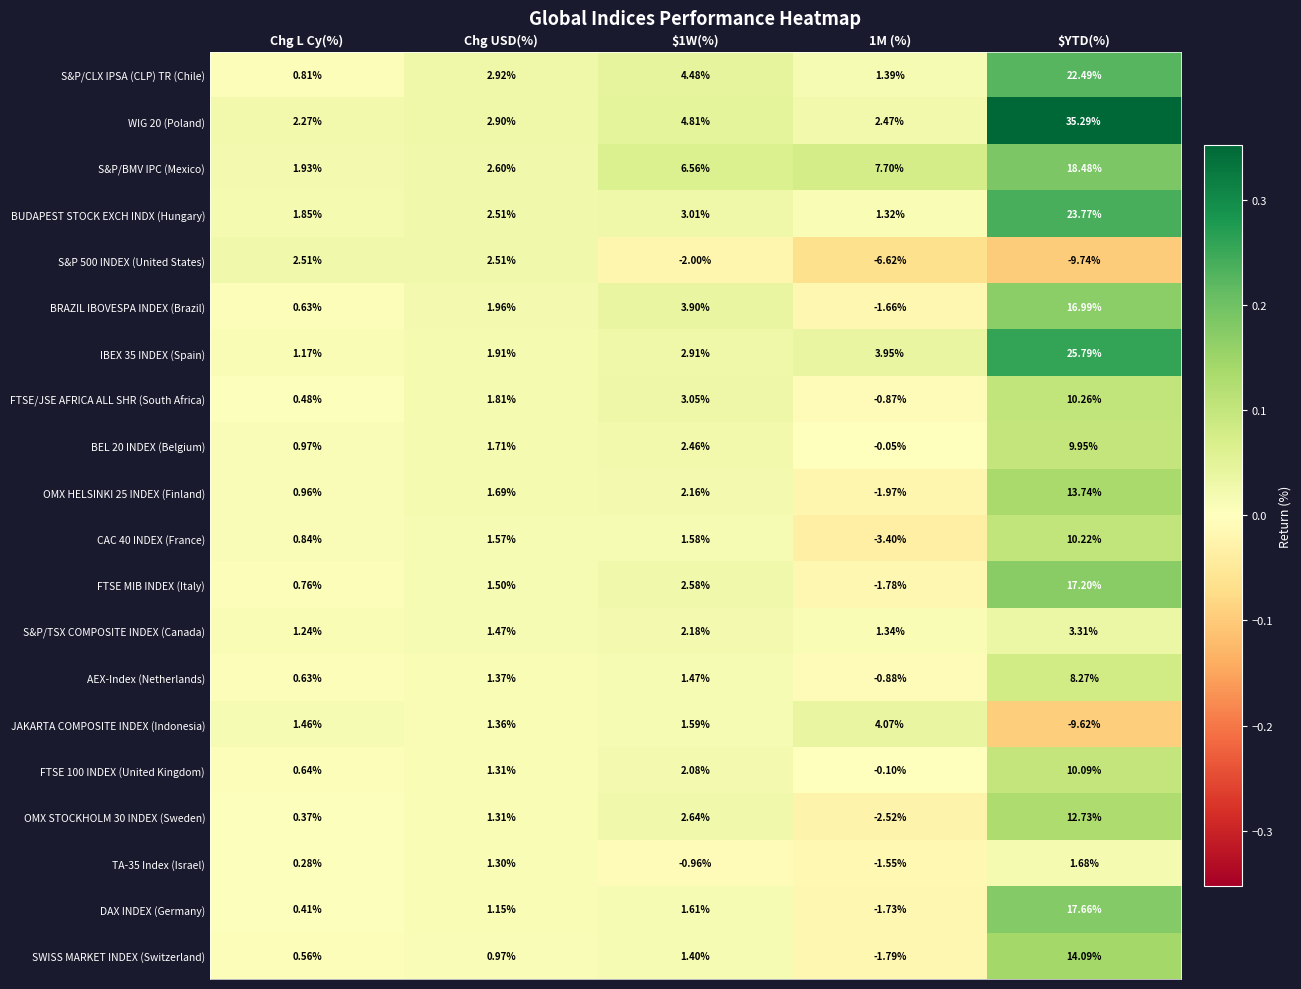

Where does the TA-35 Index (Israel) series first go above 0?

Chg L Cy(%)